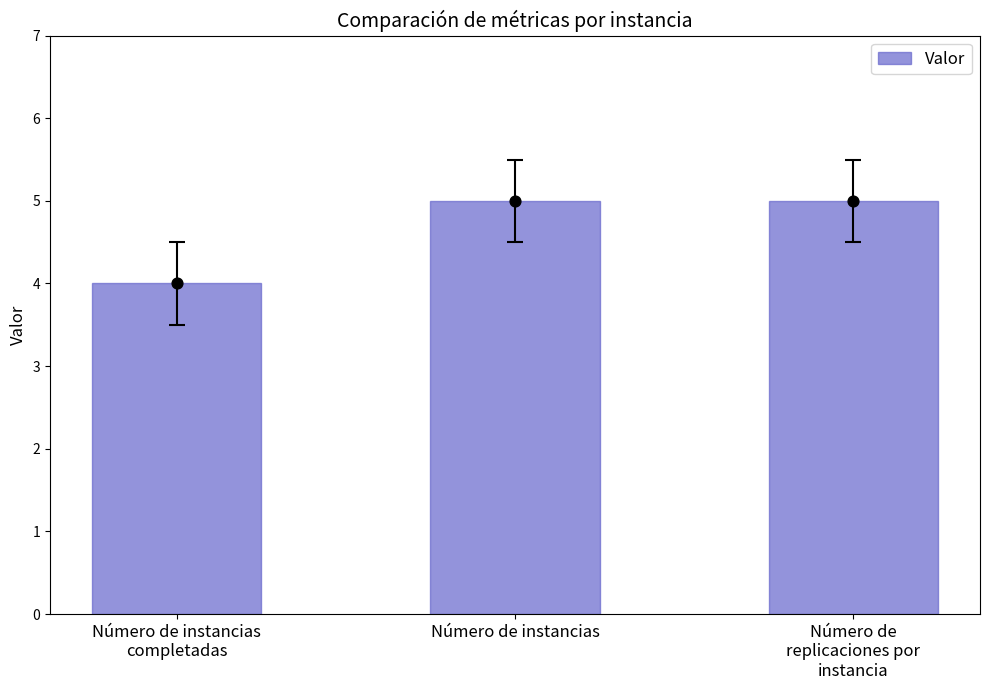

What is the change in value from Número de instancias
completadas to Número de instancias?

+1